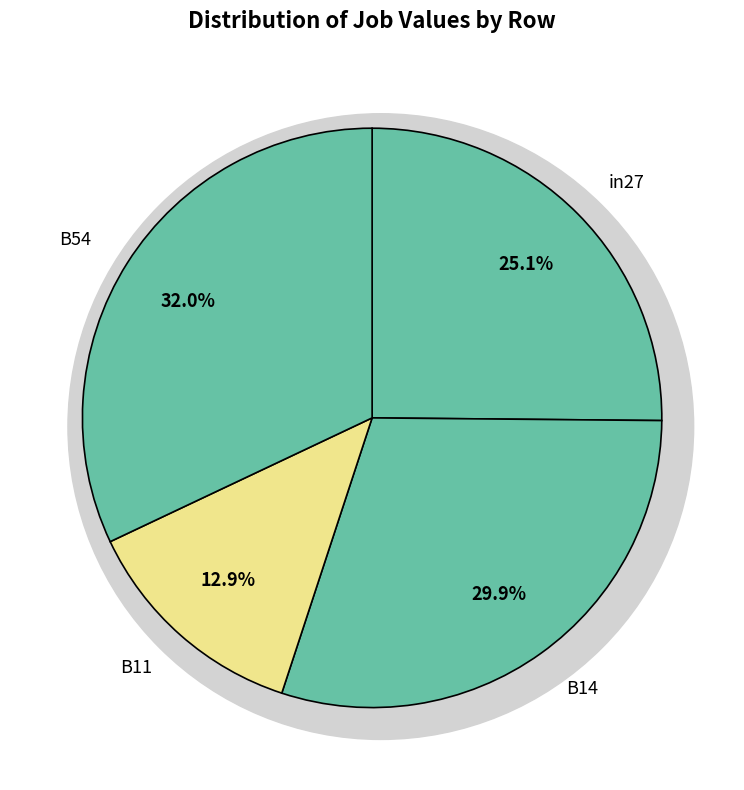

Which slice is the largest?

B54